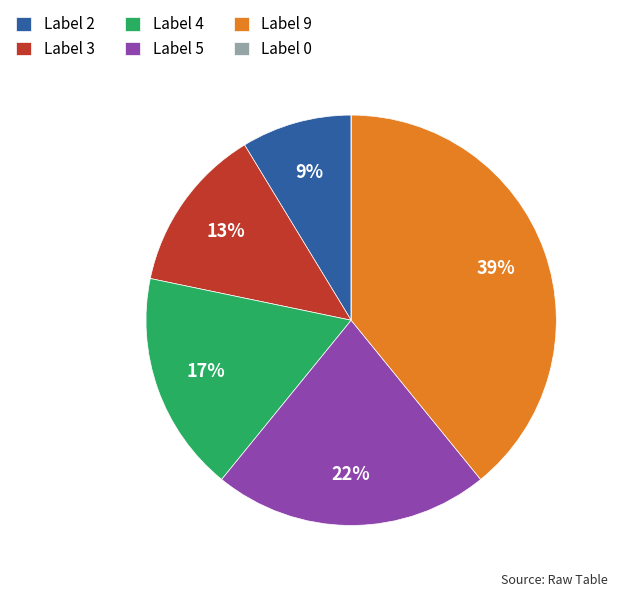

What is the largest slice in the pie chart?

Label 9